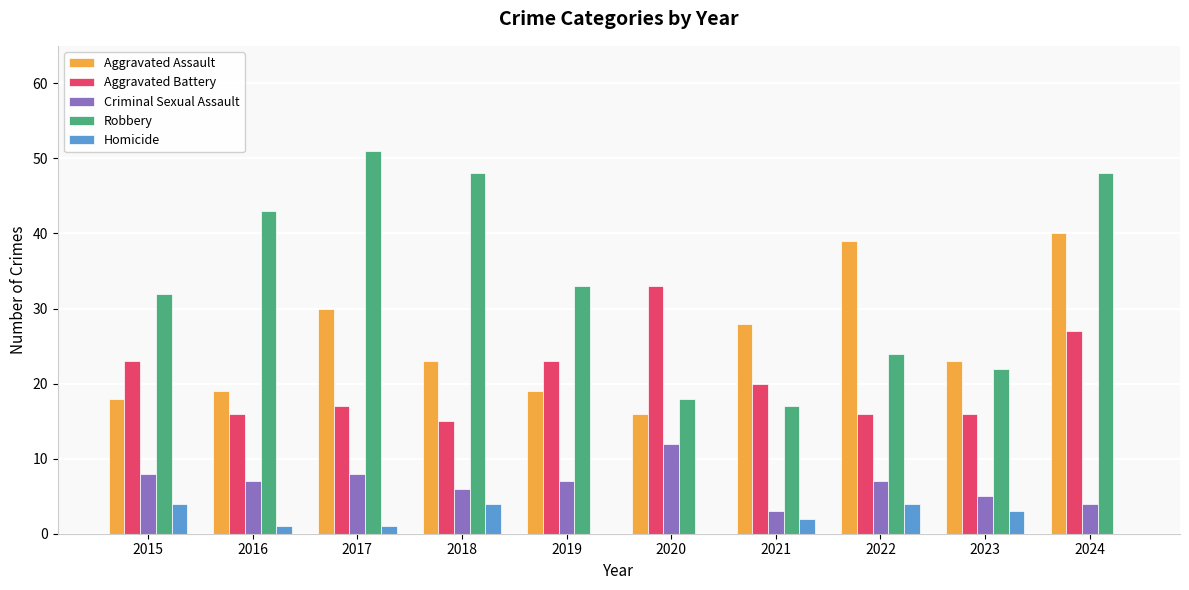

Which series has the largest total across all categories?

Robbery